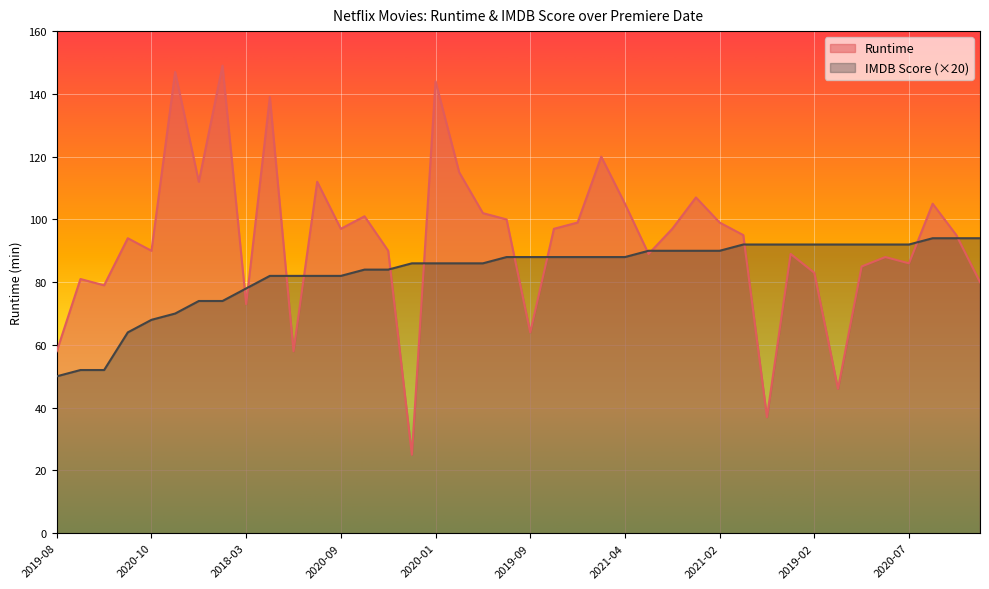

True or false: IMDB Score has a value of 55 at 2020-11.

False